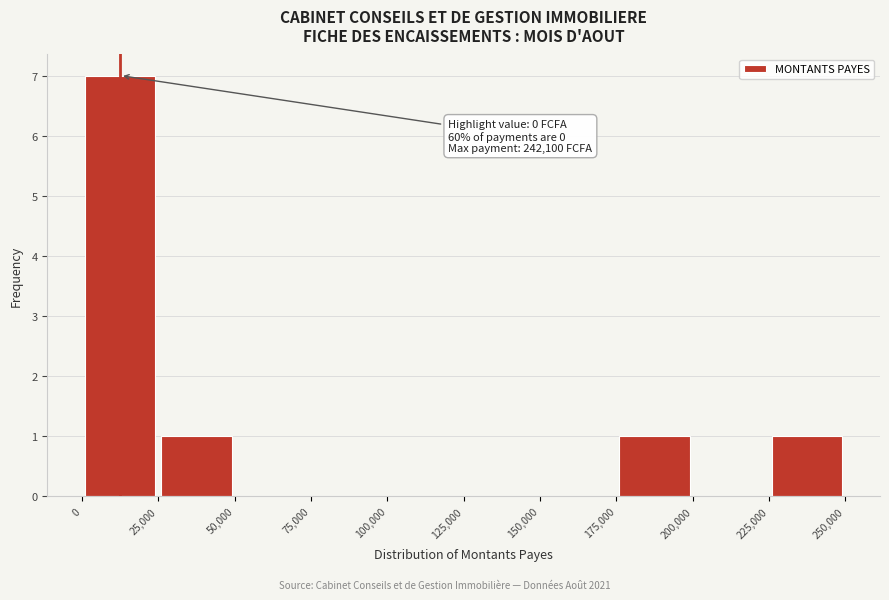

Which range on the x-axis has the tallest bar?

0 to 25,000